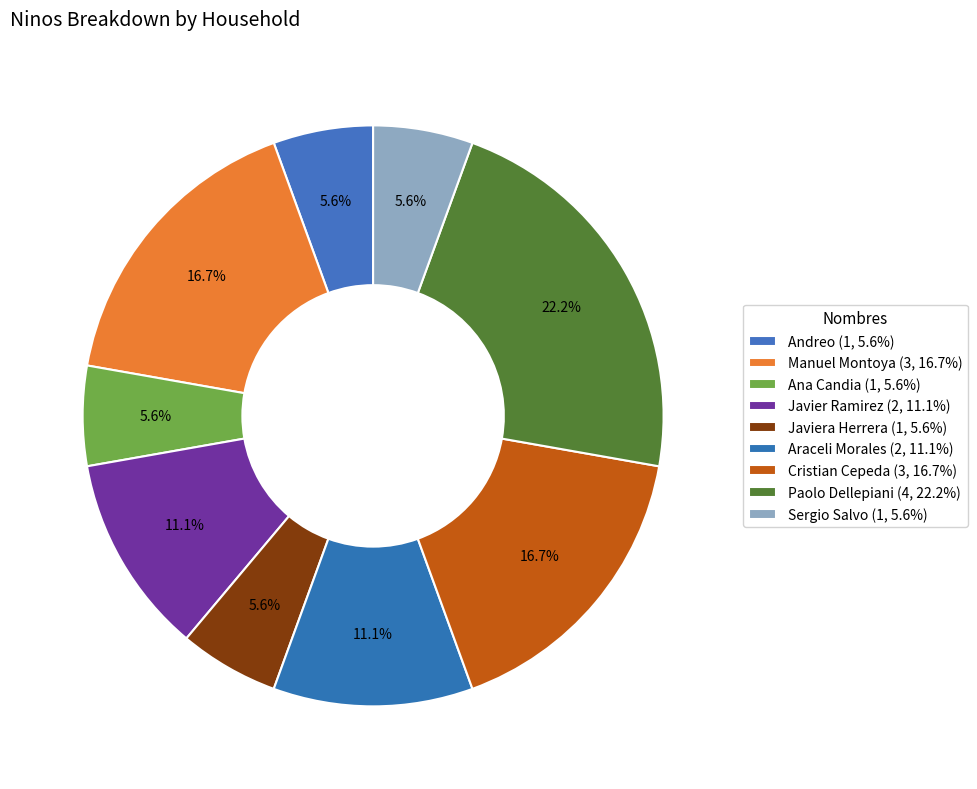

Count the number of slices in the pie.

9